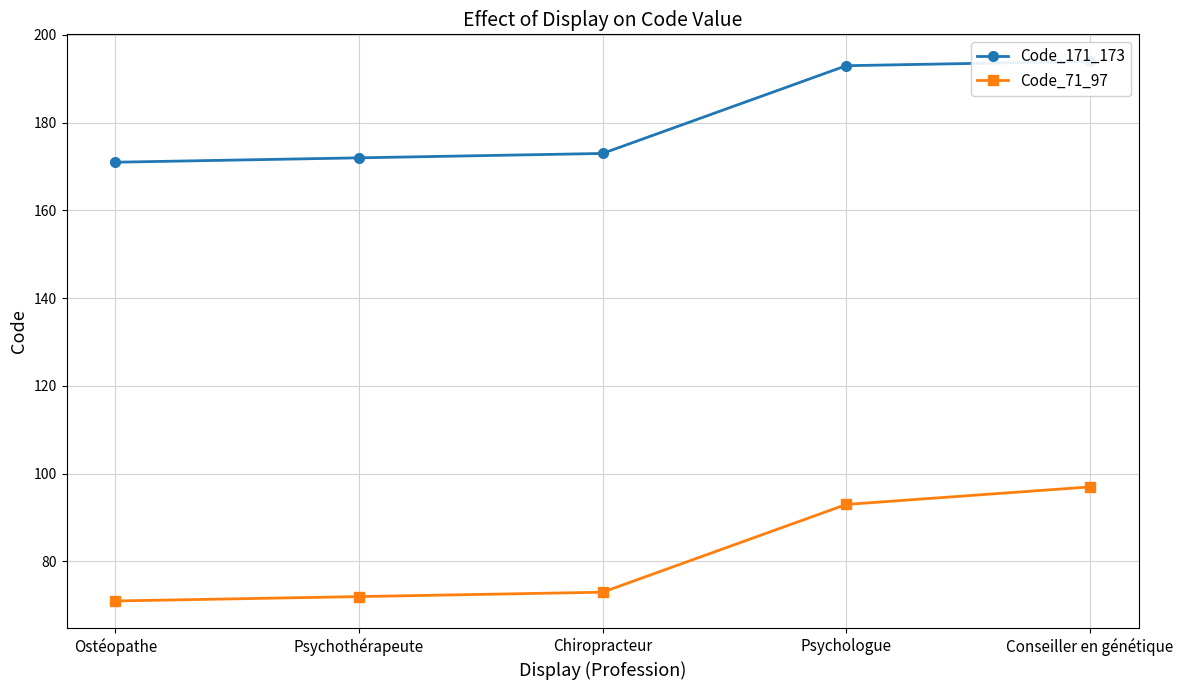

How many data points in Code_71_97 are less than 73?

2